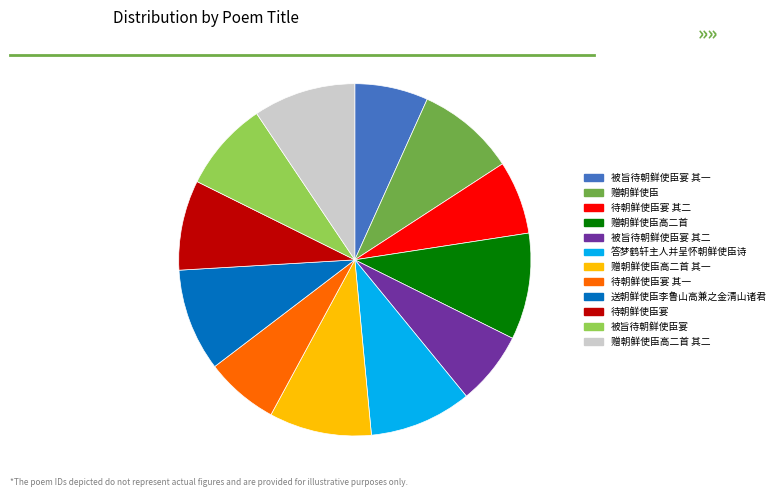

How many segments does this pie chart have?

12